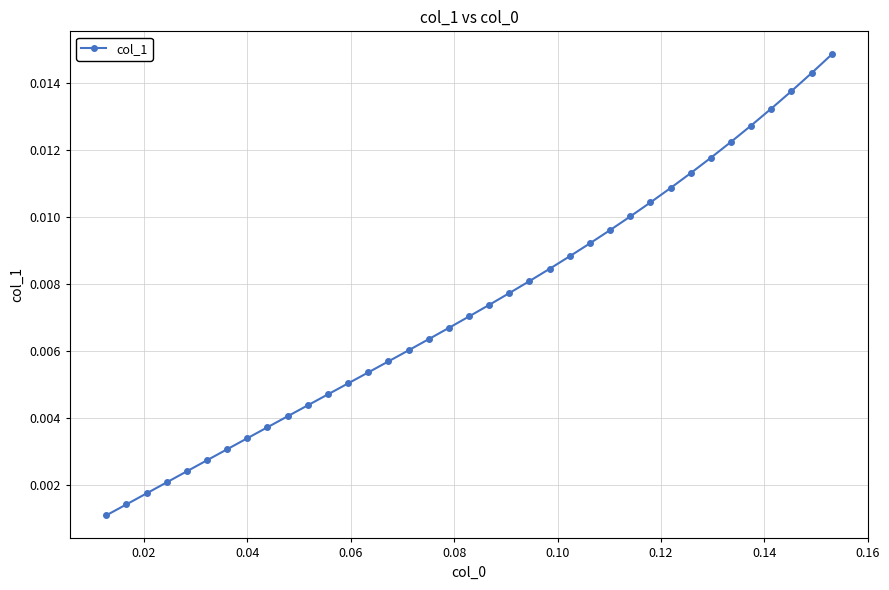

True or false: the data has more than 2 interior local peaks.

False